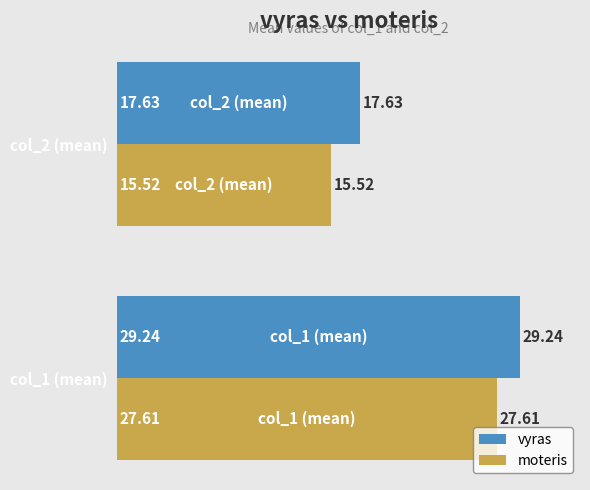

At how many categories does at least one series exceed 20?

1